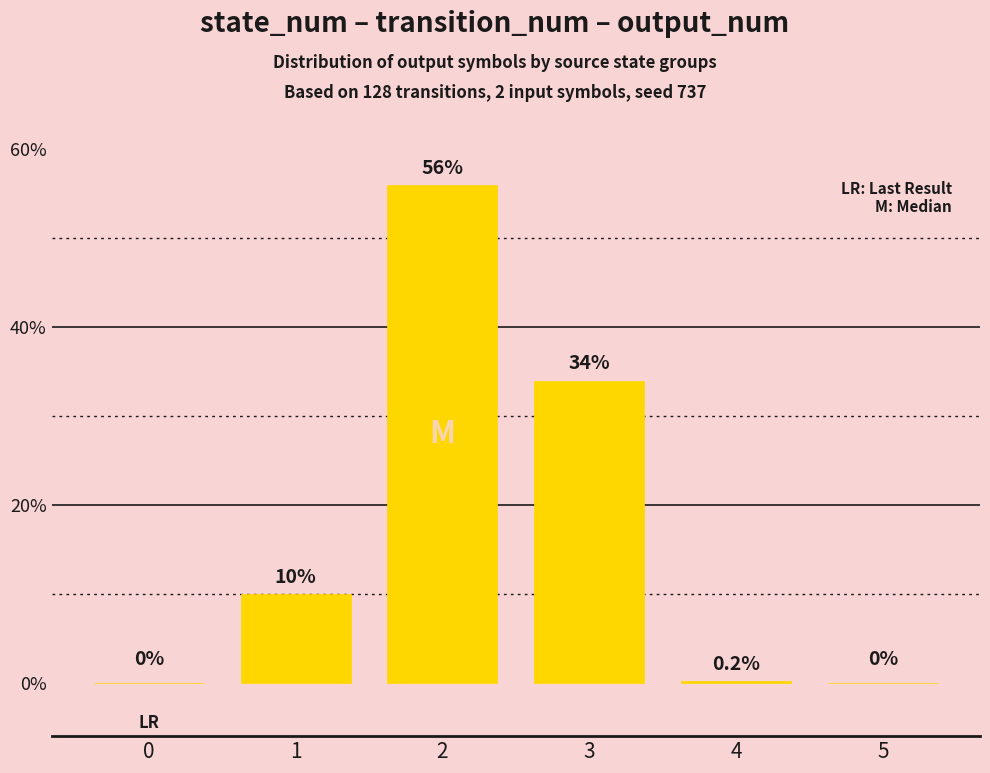

What is the sum of the values at 5 and 3?

34.0